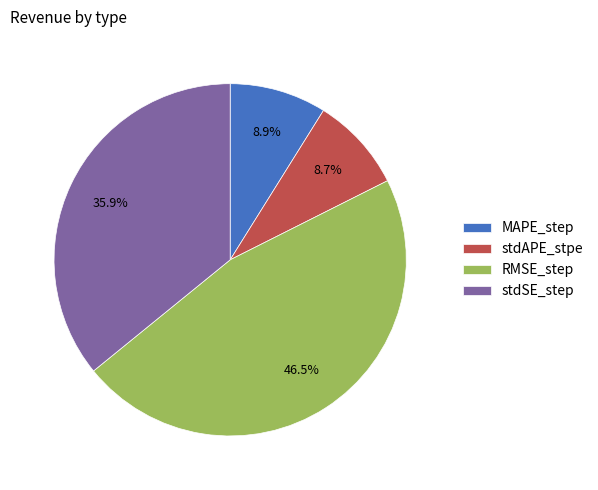

What portion of the pie excludes RMSE_step?

53.5%